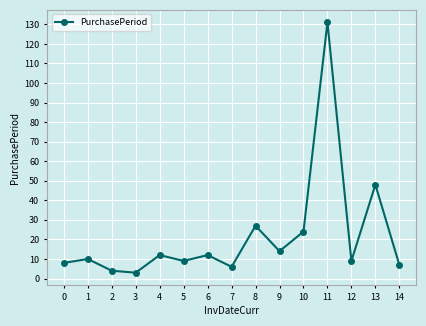

Where is the first local maximum?

1